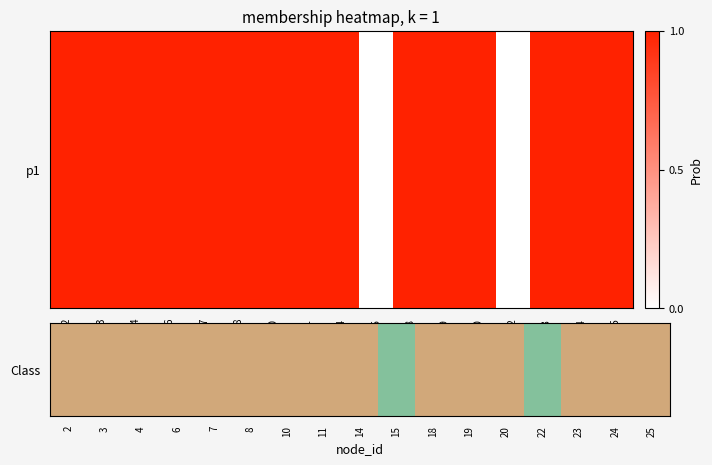

Which category has the lowest value across all series?

15